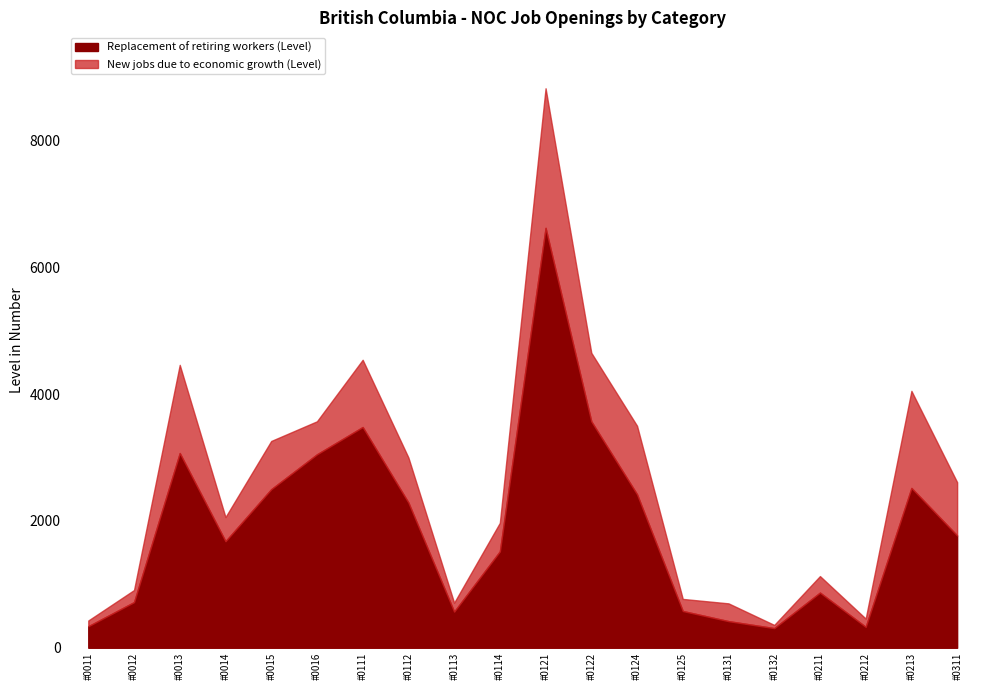

True or false: New jobs due to economic growth (Level) has a value of 260 at #0211.

True